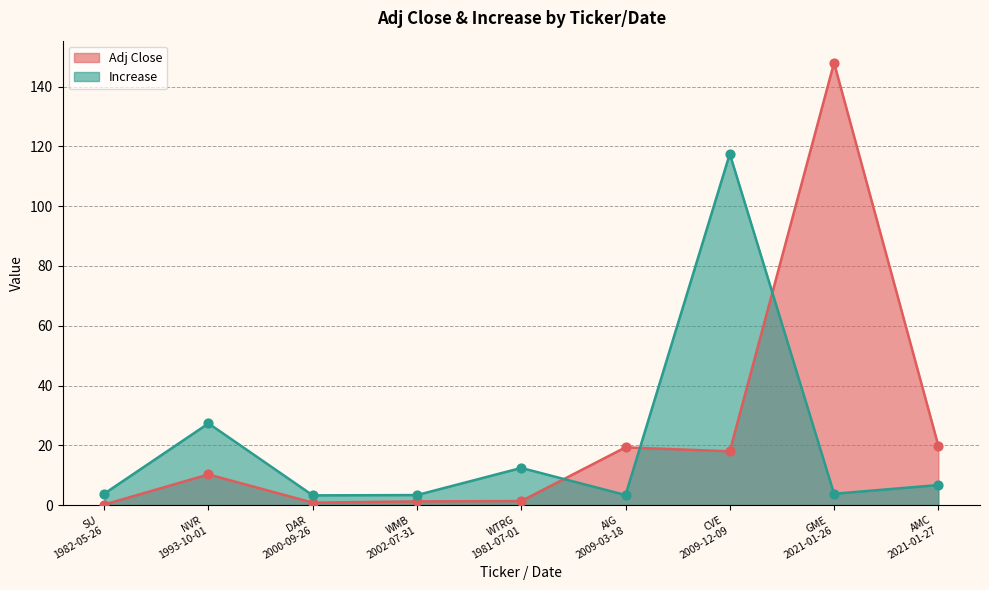

Which series has the widest spread of Y values?

Adj Close